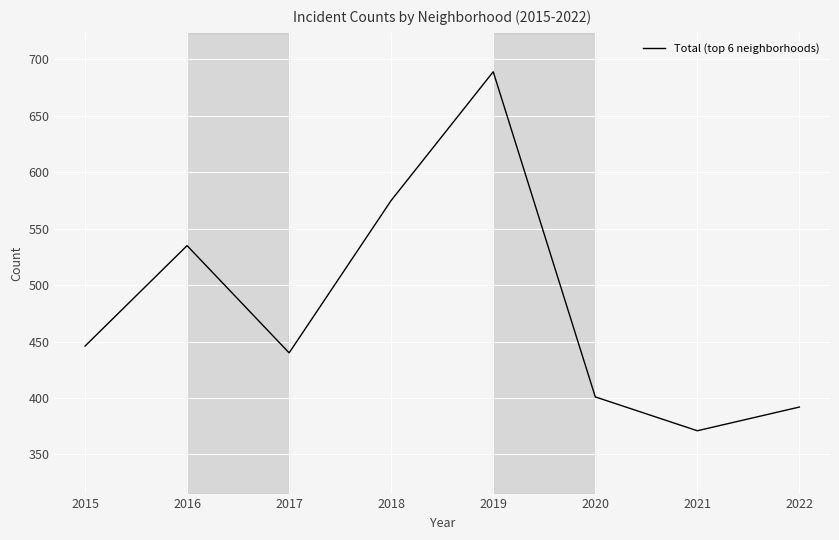

What is the difference between the maximum and minimum values?

318